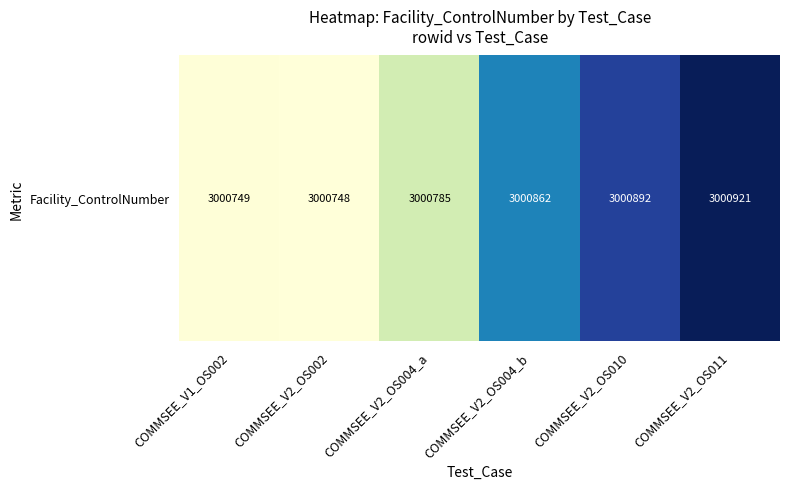

At which label does the data first exceed 3000862?

COMMSEE_V2_OS010